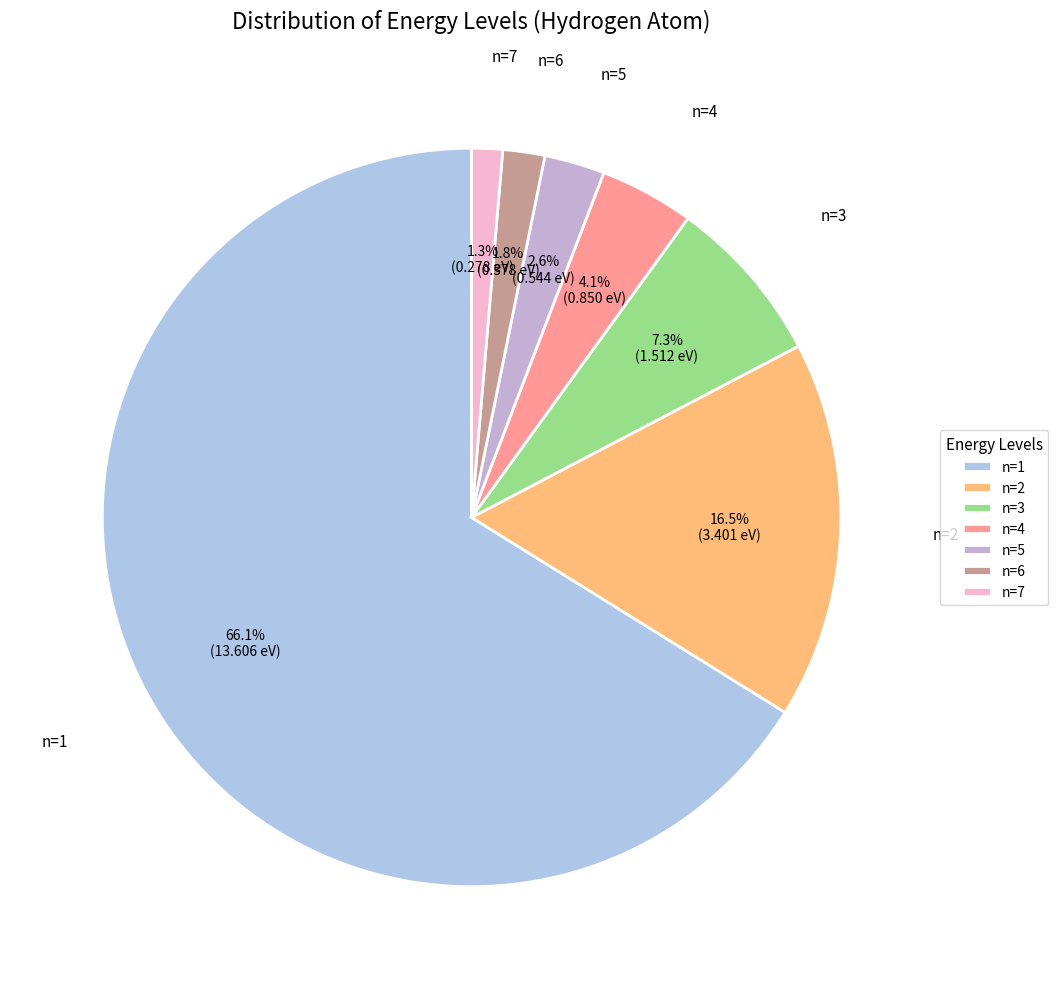

What percentage is NOT represented by n=5?

97.4%